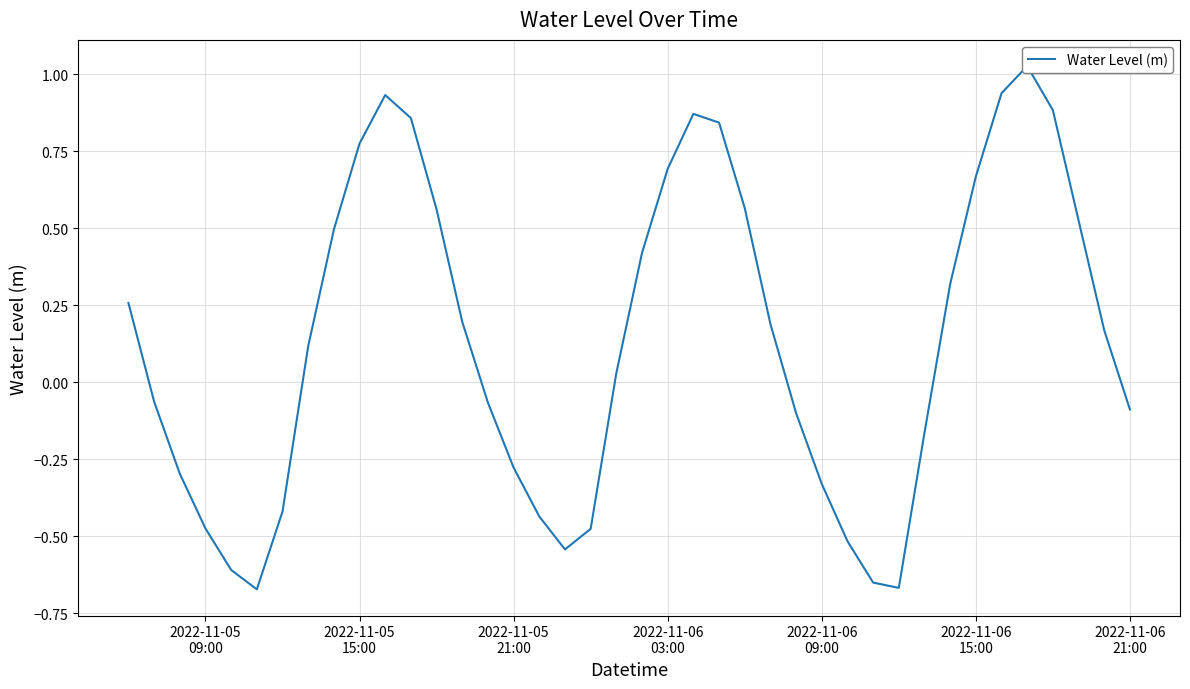

Count the number of categories in the chart.

40